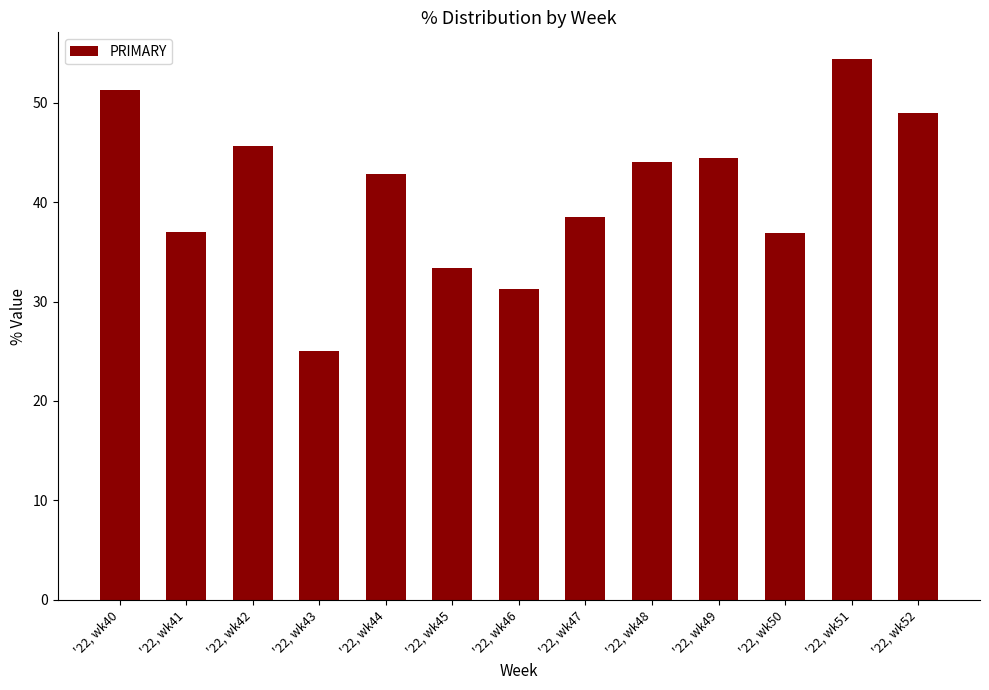

True or false: the data shows 38.5 at '22, wk47.

True